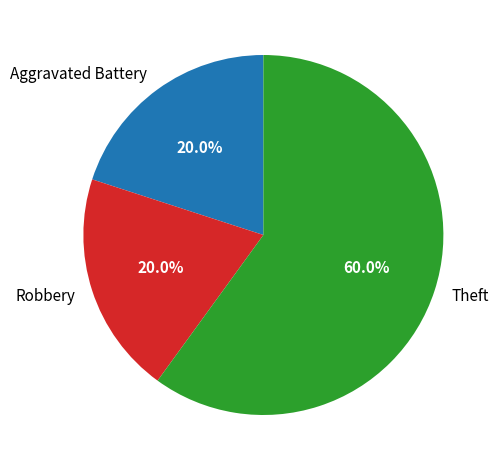

Does any single category account for the majority?

Yes